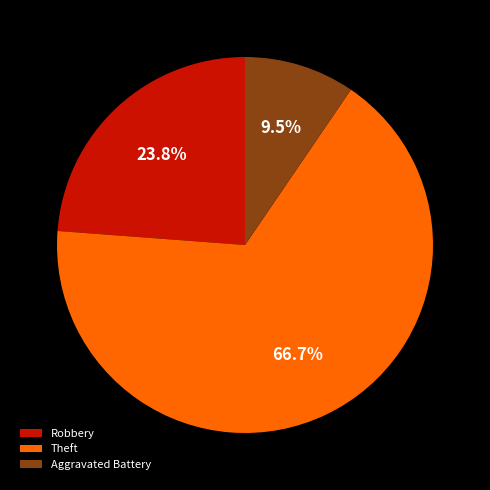

Approximately how many times larger is the value at Robbery compared to Theft?

0.4